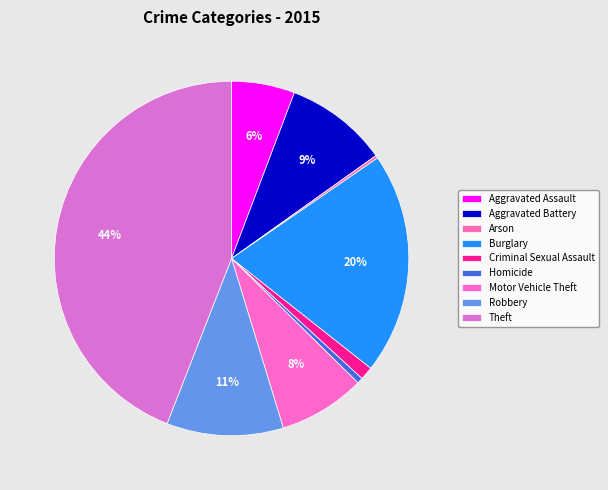

To the nearest percent, what is the difference between the largest and smallest slice percentages?

44%